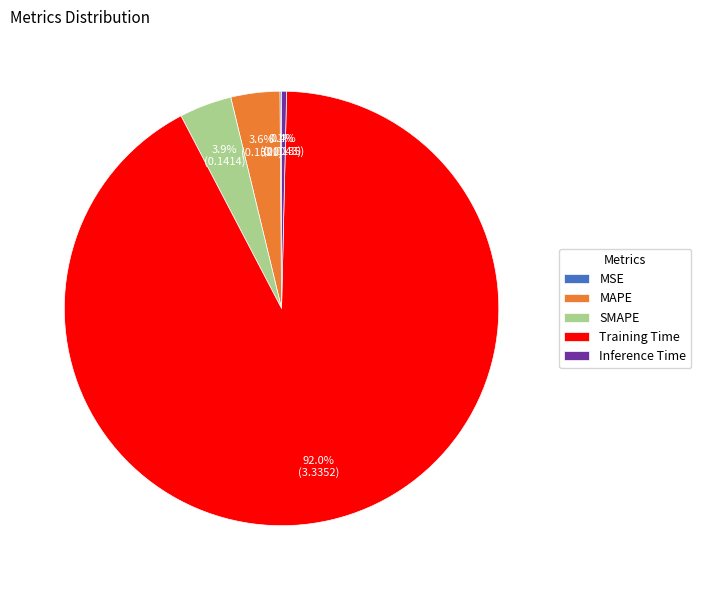

Combined, do Inference Time and Training Time account for over 50%?

Yes